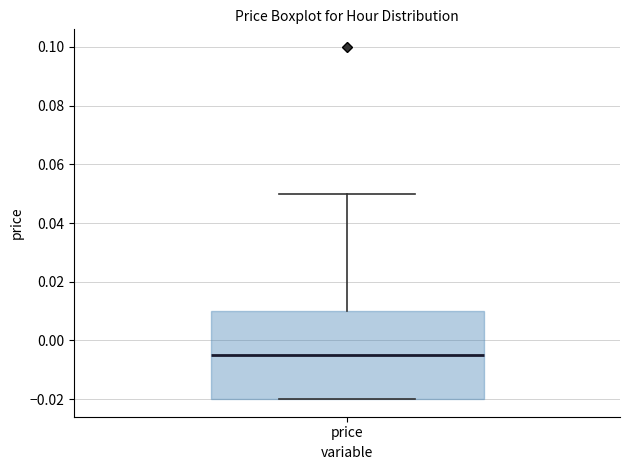

Where does the upper whisker of the box for price end on the y-axis? The values are not printed on the chart, so give them approximately, as read against the axis.

0.050